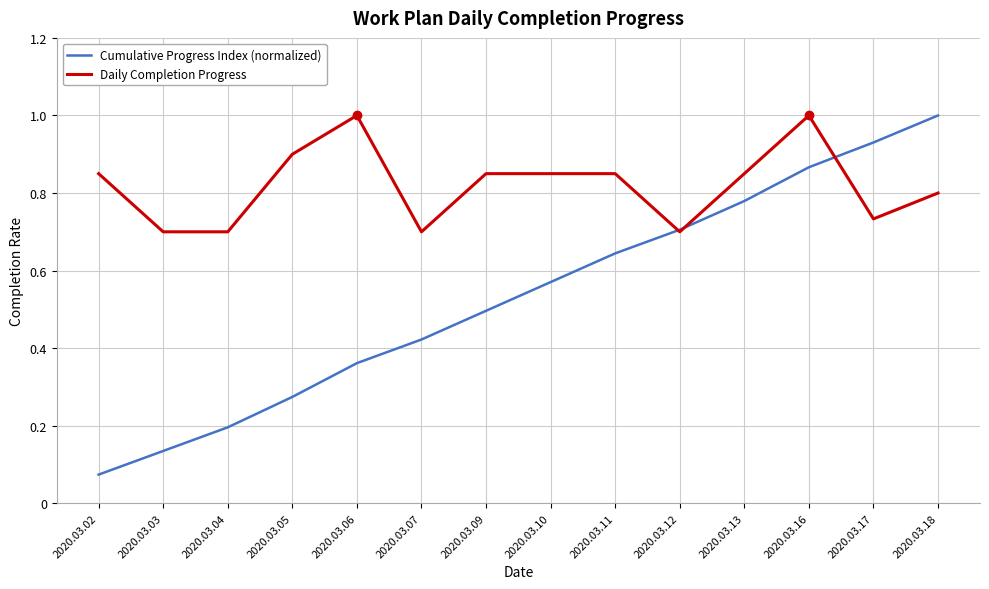

Rank the series by their average value, from lowest to highest.

Cumulative Progress Index (normalized), Daily Completion Progress